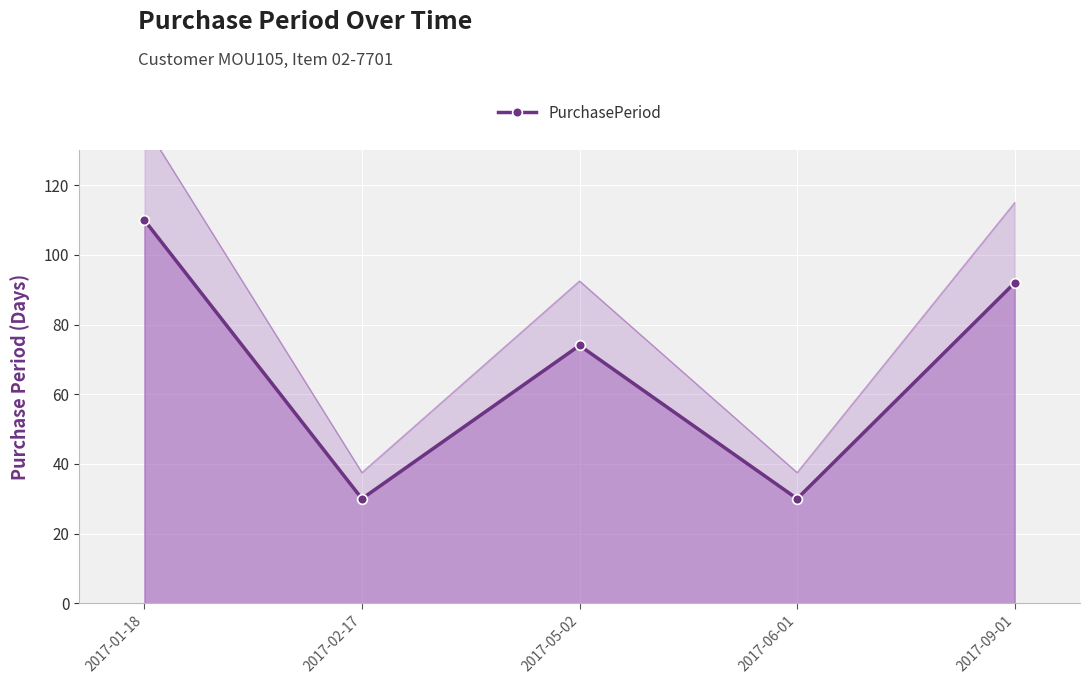

How many lines are shown in the chart?

1